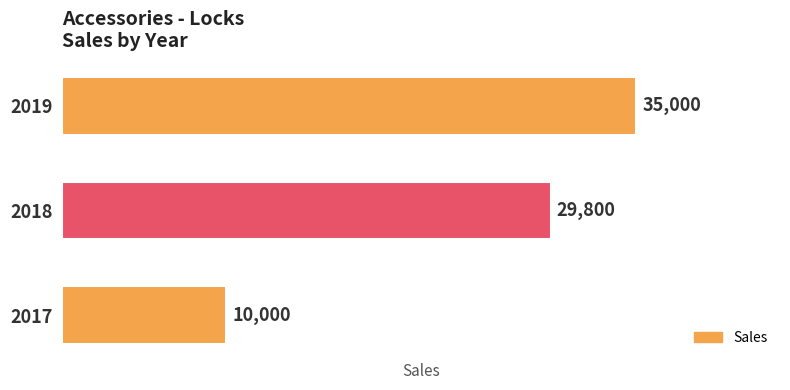

True or false: the data shows 10365 at 2018.

False